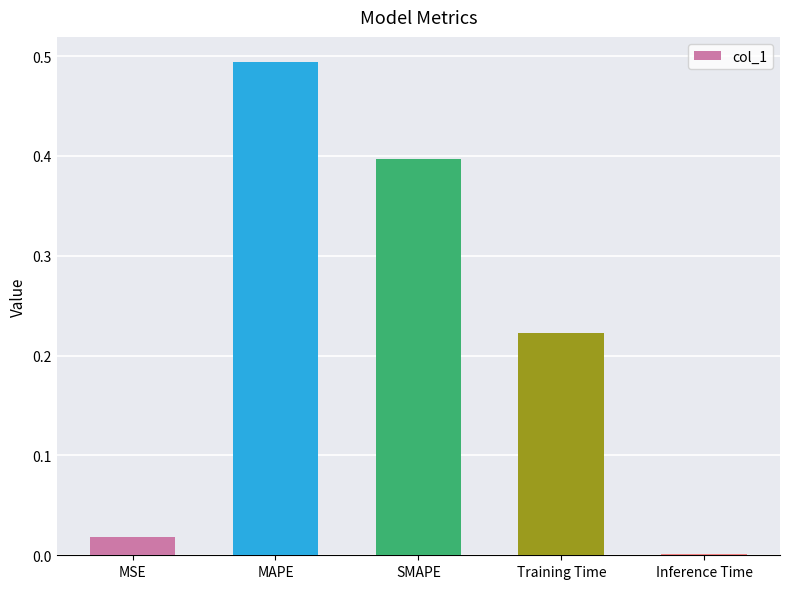

What is the sum of all values?

1.1